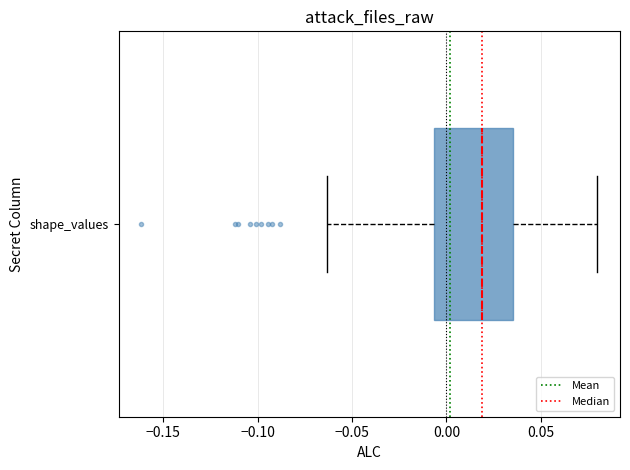

Transcribe this box plot: give where the median line is, the range the box spans, and where the two whiskers end, as read against the x-axis. The values are not printed on the chart, so give them approximately, as read against the axis.

median 0.020, box -0.005 to 0.035, whiskers -0.065 to 0.080